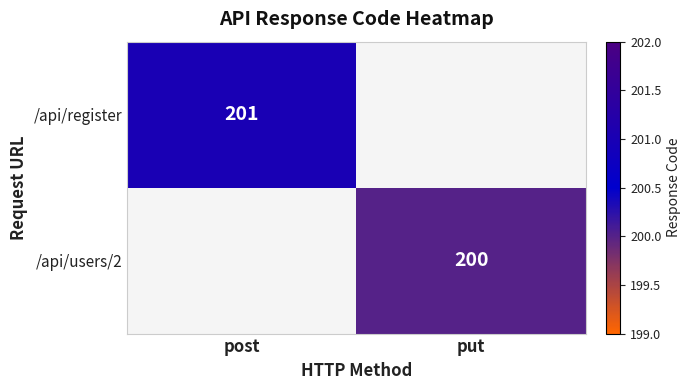

The value of /api/users/2 at put is 200. True or false?

True